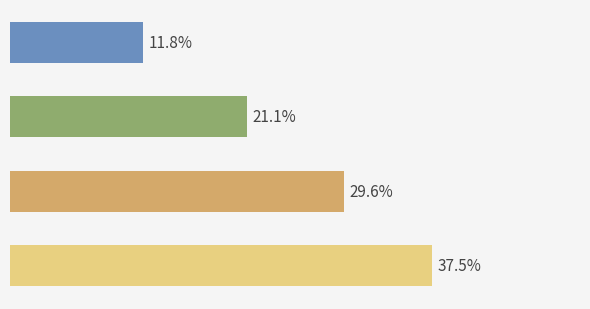

How many bars are there in total?

4